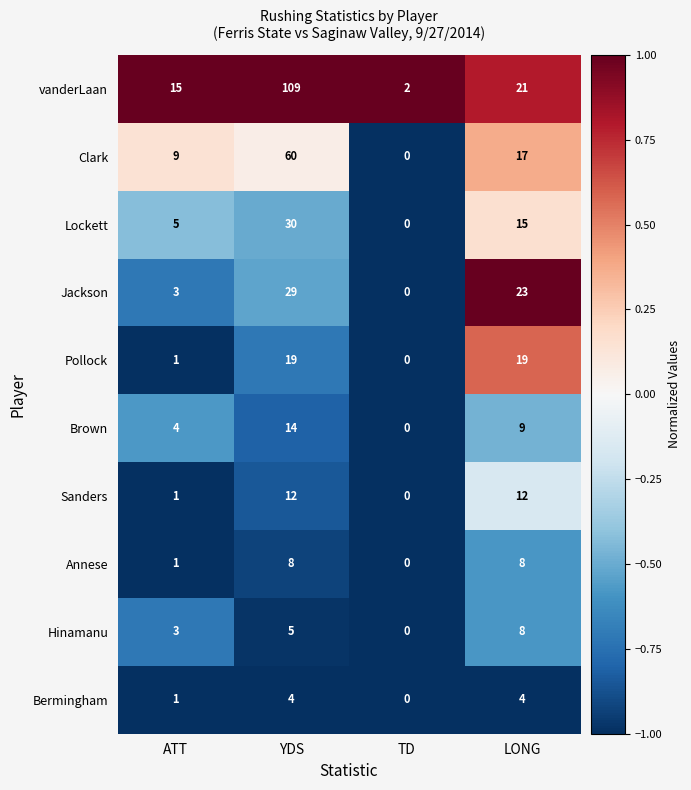

At YDS, list the series in order from largest to smallest.

vanderLaan, Clark, Lockett, Jackson, Pollock, Brown, Sanders, Annese, Hinamanu, Bermingham